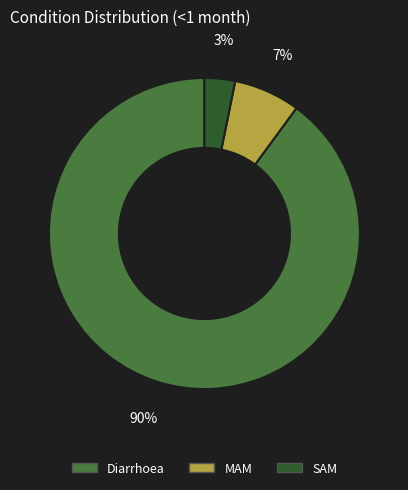

Which has a higher value, MAM or SAM?

MAM